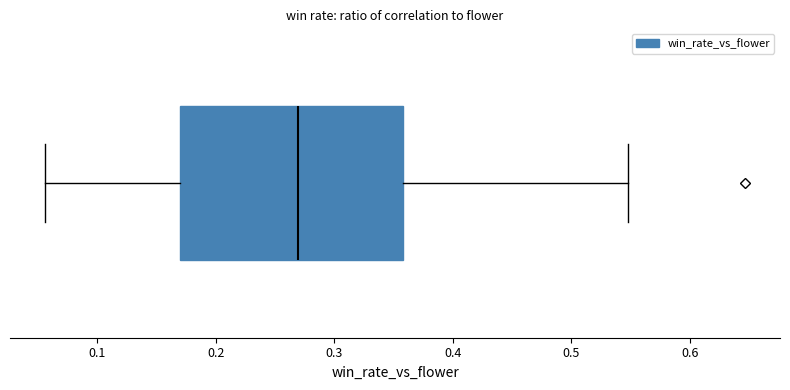

Read this box plot against the x-axis: the position of the median line, the range covered by the box, and the ends of both whiskers. The values are not printed on the chart, so give them approximately, as read against the axis.

median 0.27, box 0.17 to 0.36, whiskers 0.06 to 0.55